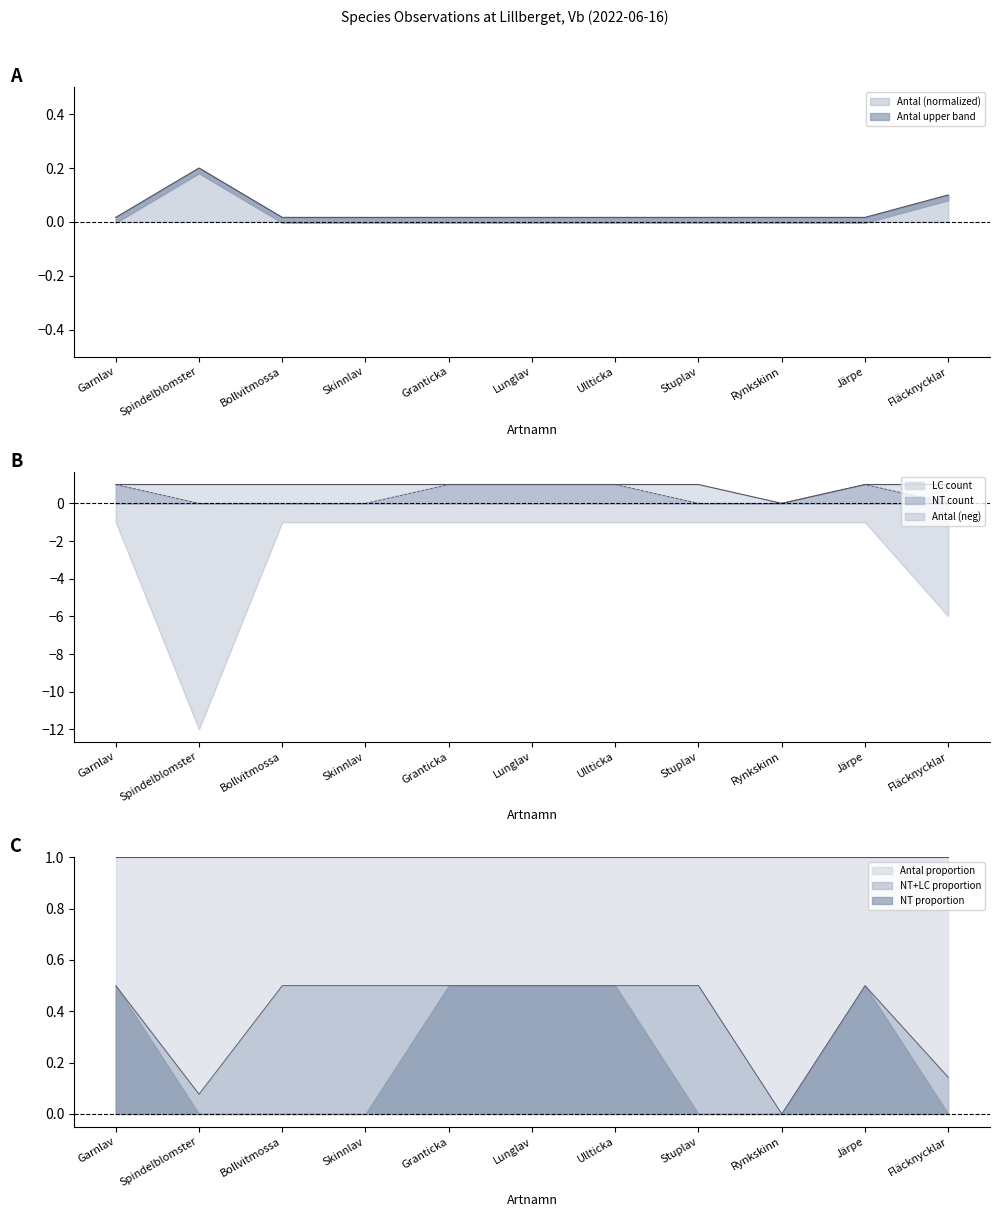

Where is the first local maximum for NT_count?

Järpe